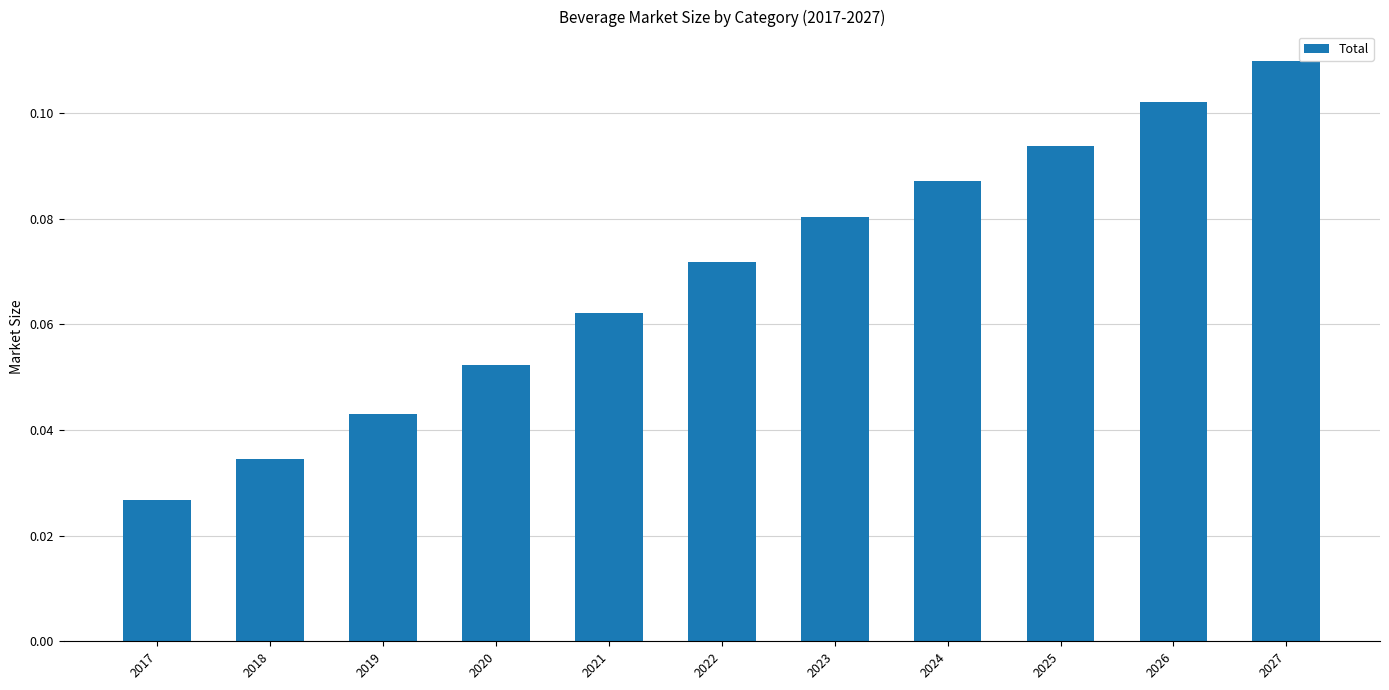

Which category has the lowest value across all series?

2017